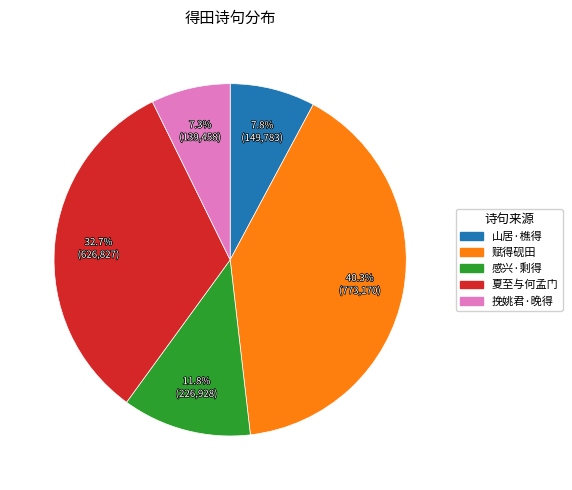

Is there a majority slice in this chart?

No